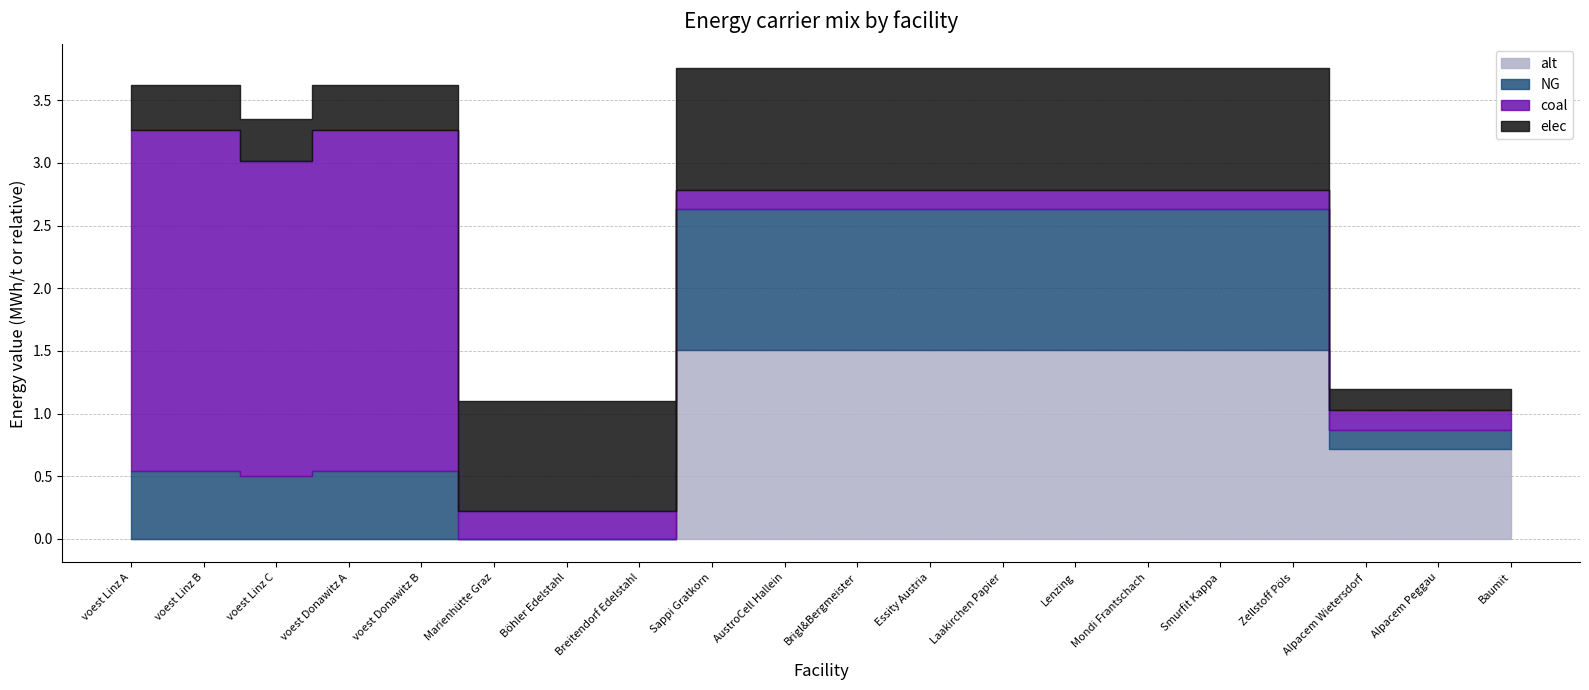

Reading left to right, extract all data points from this chart.

coal: voest Linz A=2.7	voest Linz B=2.7	voest Linz C=2.5	voest Donawitz A=2.7	voest Donawitz B=2.7	Marienhütte Graz=0.2	Böhler Edelstahl=0.2	Breitendorf Edelstahl=0.2	Sappi Gratkorn=0.2	AustroCell Hallein=0.2	Brigl&Bergmeister=0.2	Essity Austria=0.2	Laakirchen Papier=0.2	Lenzing=0.2	Mondi Frantschach=0.2	Smurfit Kappa=0.2	Zellstoff Pöls=0.2	Alpacem Wietersdorf=0.2	Alpacem Peggau=0.2	Baumit=0.2
elec: voest Linz A=0.4	voest Linz B=0.4	voest Linz C=0.3	voest Donawitz A=0.4	voest Donawitz B=0.4	Marienhütte Graz=0.9	Böhler Edelstahl=0.9	Breitendorf Edelstahl=0.9	Sappi Gratkorn=1.0	AustroCell Hallein=1.0	Brigl&Bergmeister=1.0	Essity Austria=1.0	Laakirchen Papier=1.0	Lenzing=1.0	Mondi Frantschach=1.0	Smurfit Kappa=1.0	Zellstoff Pöls=1.0	Alpacem Wietersdorf=0.2	Alpacem Peggau=0.2	Baumit=0.2
NG: voest Linz A=0.5	voest Linz B=0.5	voest Linz C=0.5	voest Donawitz A=0.5	voest Donawitz B=0.5	Marienhütte Graz=0.0	Böhler Edelstahl=0.0	Breitendorf Edelstahl=0.0	Sappi Gratkorn=1.1	AustroCell Hallein=1.1	Brigl&Bergmeister=1.1	Essity Austria=1.1	Laakirchen Papier=1.1	Lenzing=1.1	Mondi Frantschach=1.1	Smurfit Kappa=1.1	Zellstoff Pöls=1.1	Alpacem Wietersdorf=0.2	Alpacem Peggau=0.2	Baumit=0.2
alt: voest Linz A=0.0	voest Linz B=0.0	voest Linz C=0.0	voest Donawitz A=0.0	voest Donawitz B=0.0	Marienhütte Graz=0.0	Böhler Edelstahl=0.0	Breitendorf Edelstahl=0.0	Sappi Gratkorn=1.5	AustroCell Hallein=1.5	Brigl&Bergmeister=1.5	Essity Austria=1.5	Laakirchen Papier=1.5	Lenzing=1.5	Mondi Frantschach=1.5	Smurfit Kappa=1.5	Zellstoff Pöls=1.5	Alpacem Wietersdorf=0.7	Alpacem Peggau=0.7	Baumit=0.7